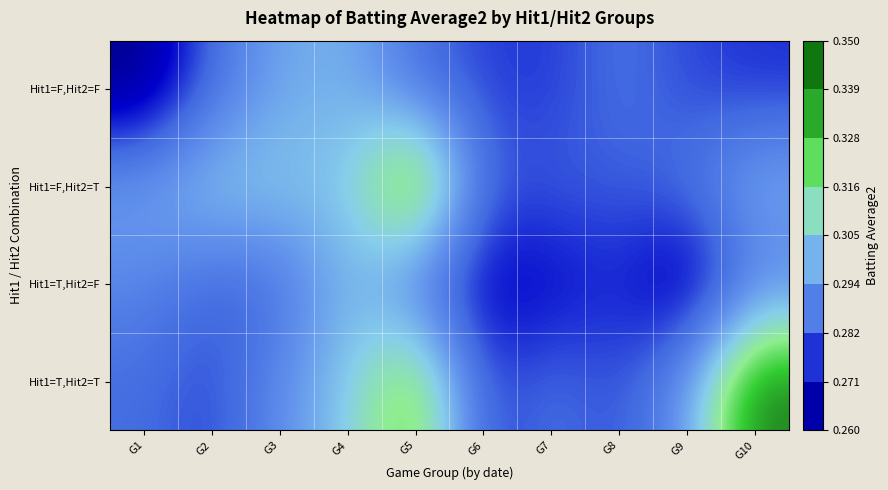

At how many categories does at least one series exceed 0?

10